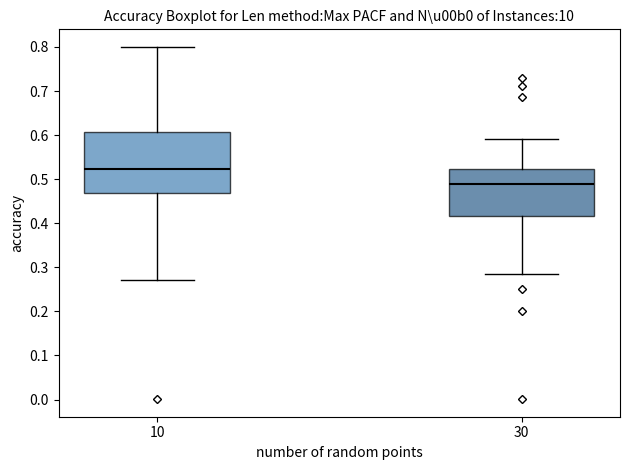

Which box's median line is the lowest?

30